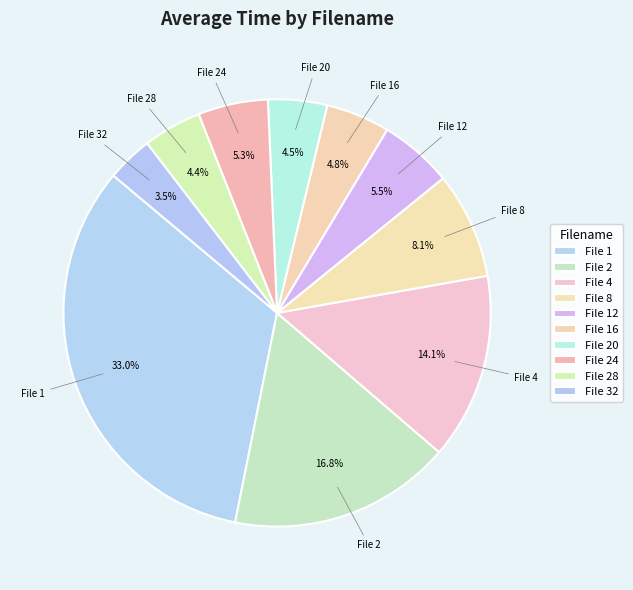

How much of the chart is everything except File 28?

95.6%